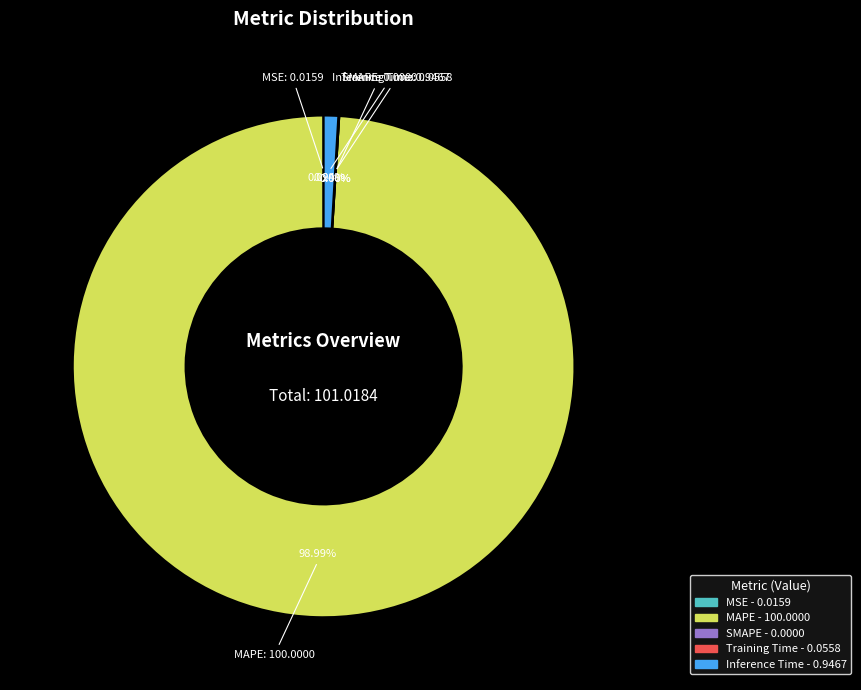

True or false: Inference Time accounts for 6% of the total.

False